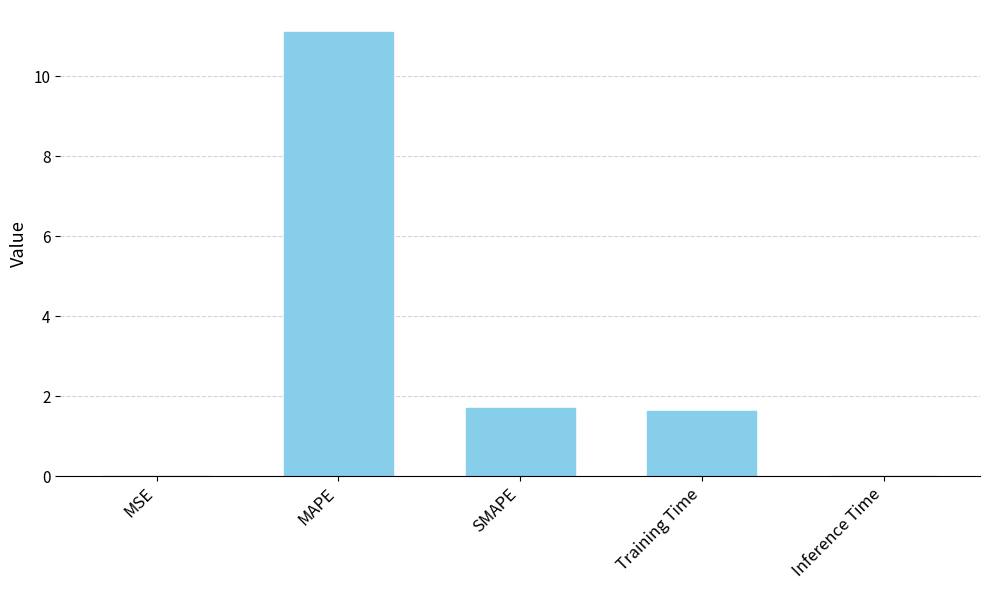

What is the sum of all values?

14.4